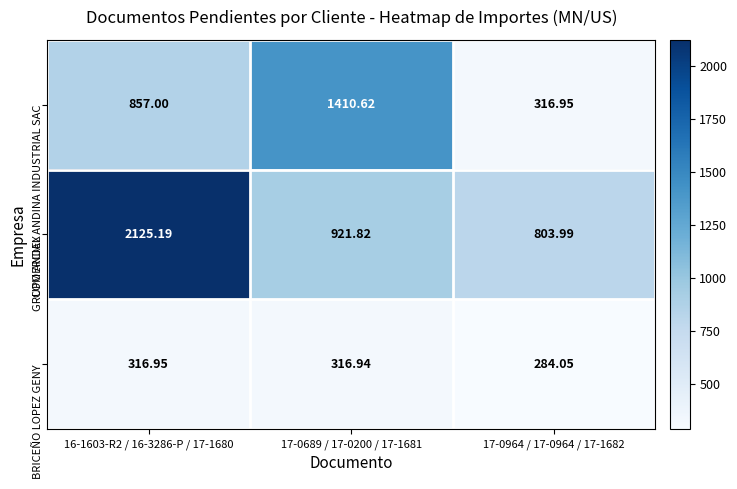

Which series has the widest spread of values?

GRUPO ANDEX